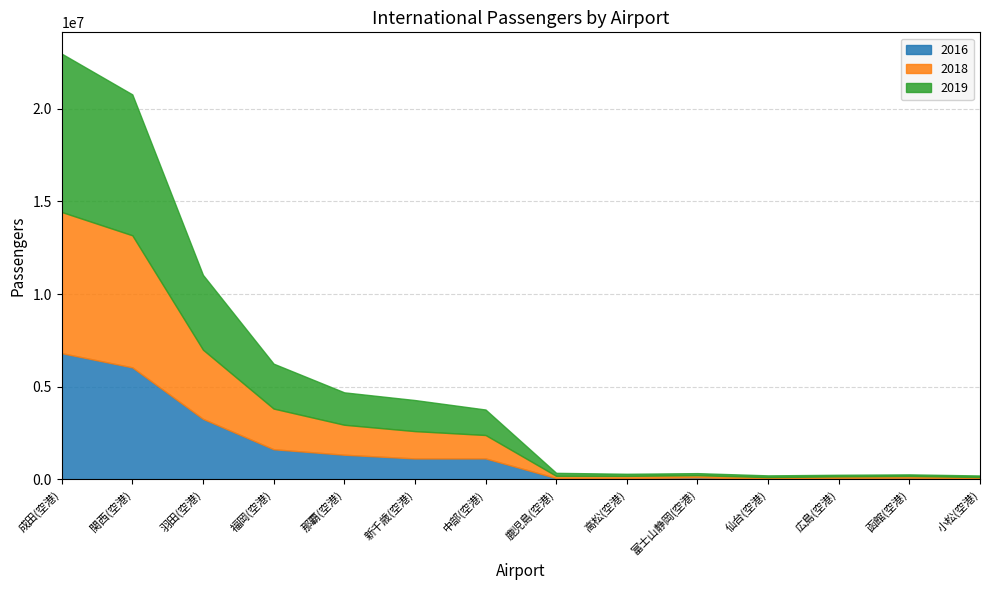

Reading left to right, extract all data points from this chart.

2016: 6815021	6048786	3272228	1631183	1335029	1135421	1136621	76560	76301	114126	47386	84003	94833	62879
2018: 7616063	7125275	3731748	2194443	1616946	1473681	1262179	119824	117354	115615	80069	83188	94704	68684
2019: 8543597	7601739	4036119	2422580	1748887	1676669	1375707	161748	114163	112268	94050	86703	85910	83989